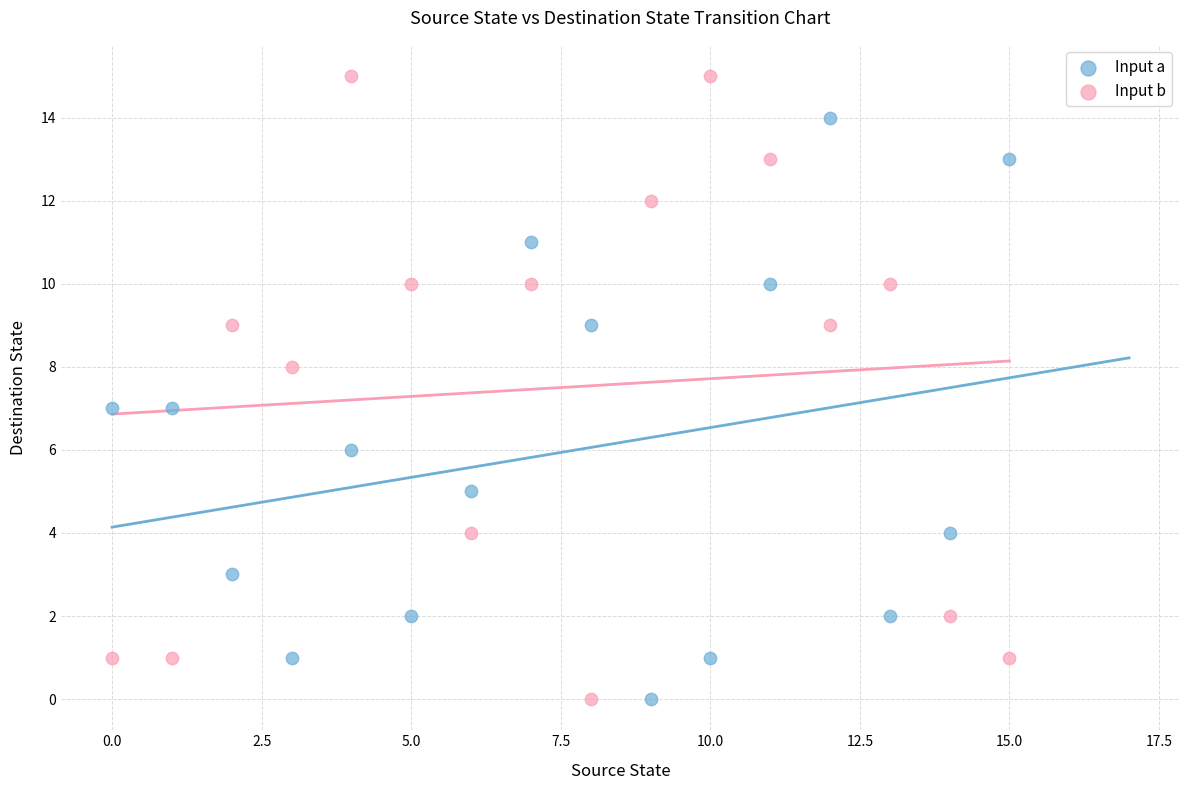

Which series has the largest Y range (max minus min)?

Input b